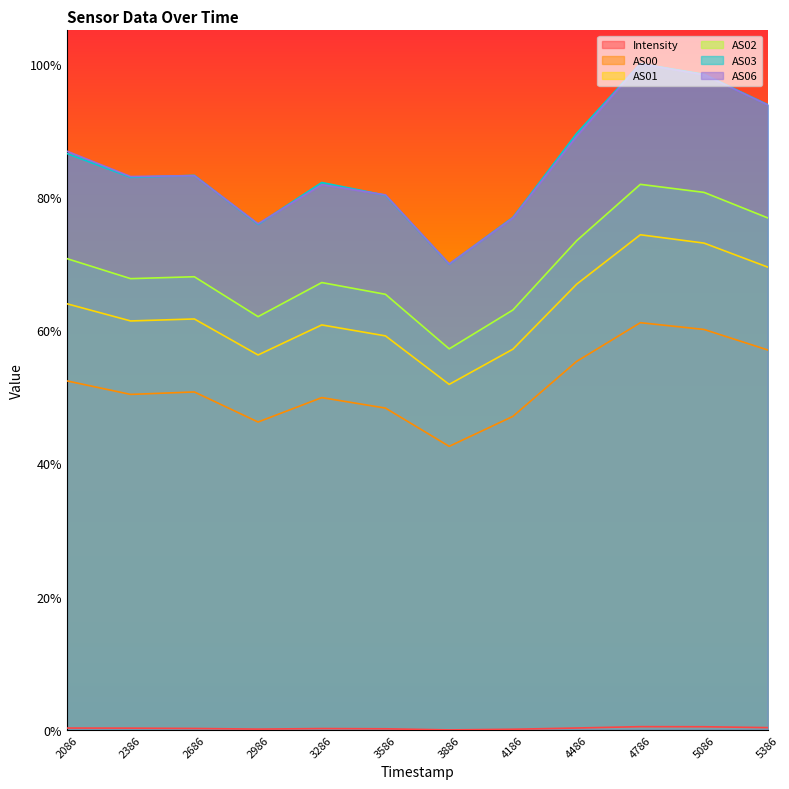

Count the number of data series in this chart.

6